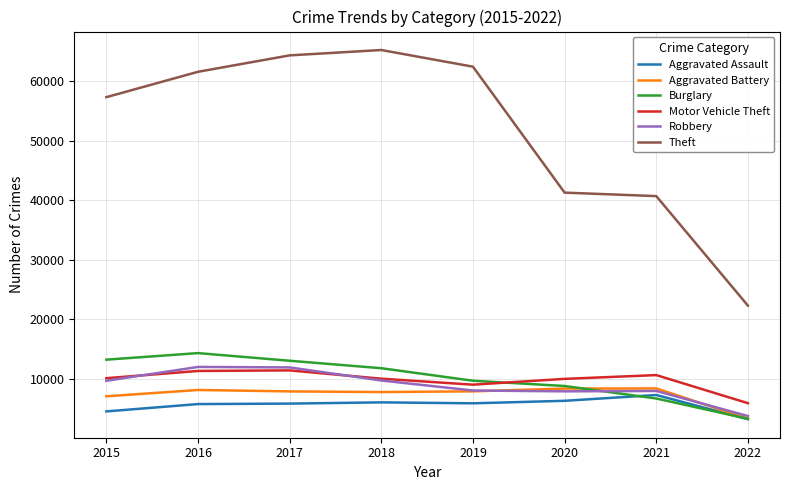

Which series has the largest total across all categories?

Theft